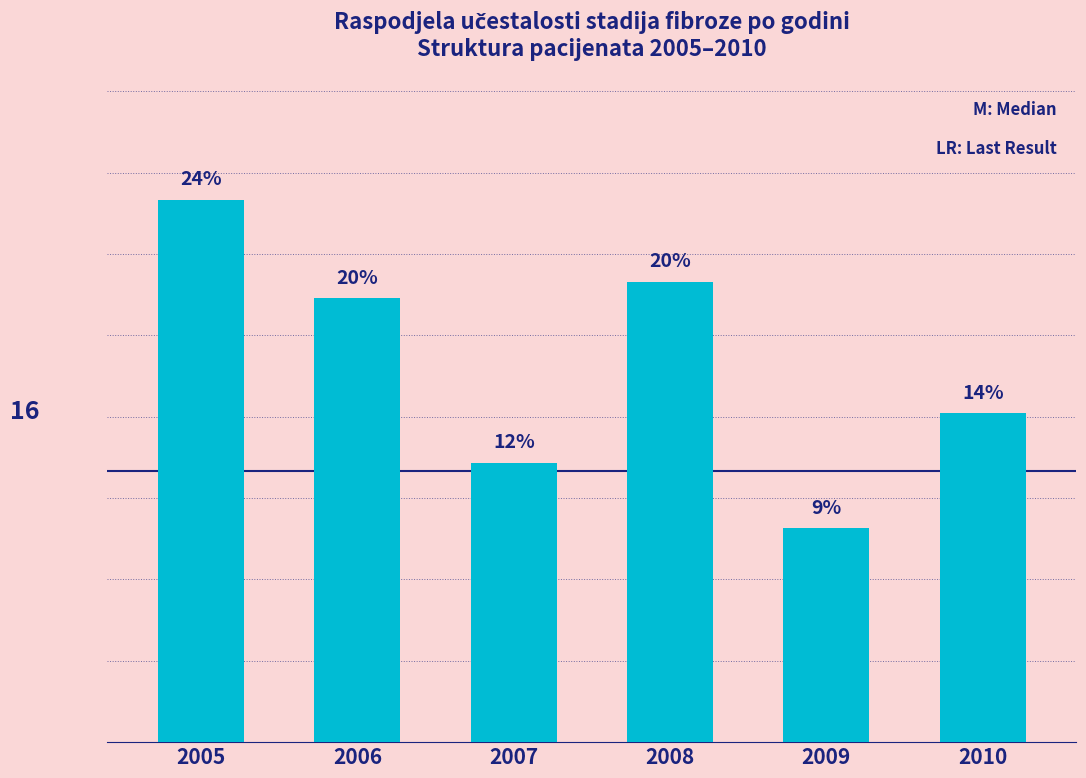

Which label corresponds to the smallest value in the chart?

2009